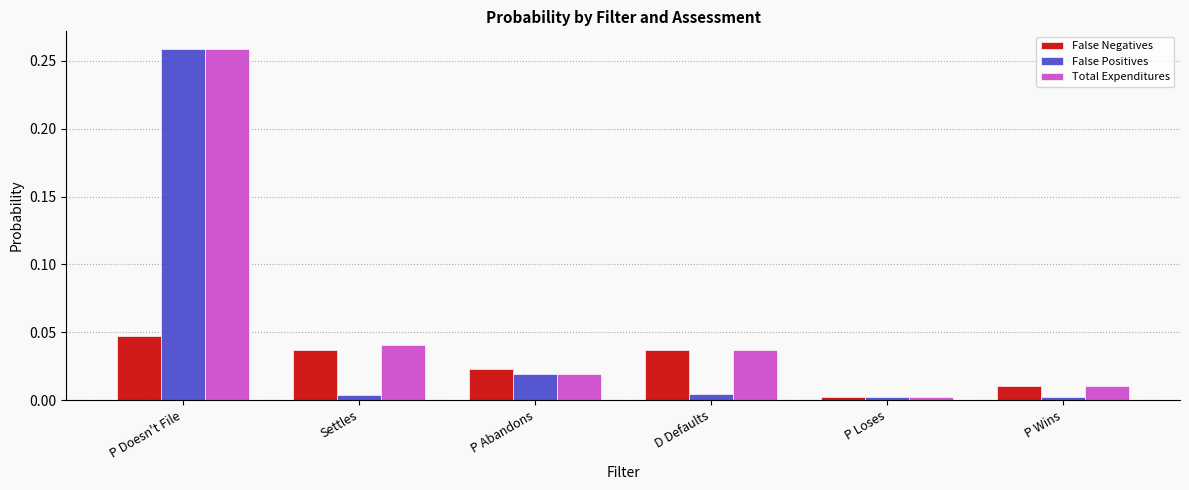

Are the bars horizontal?

No